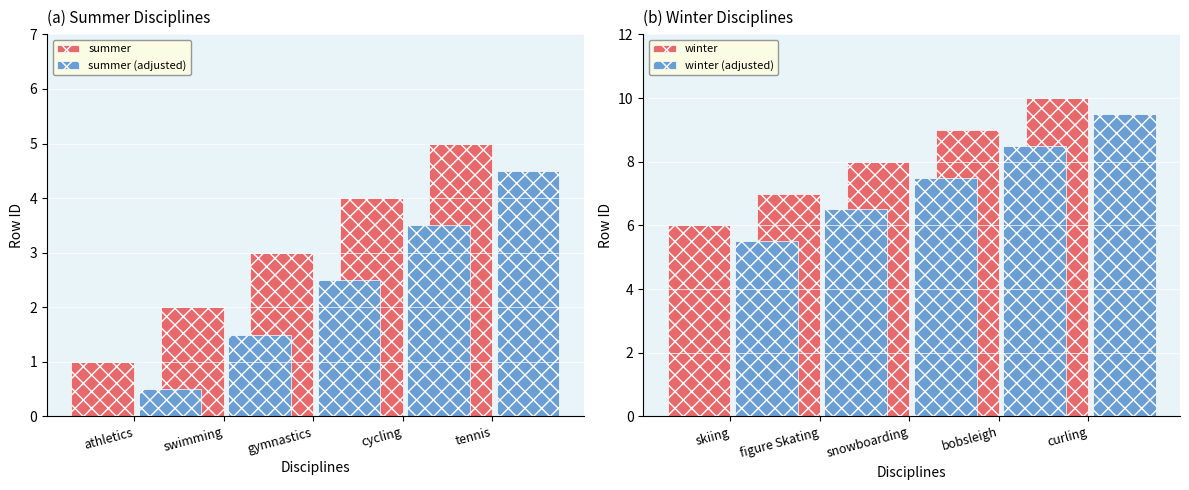

What position from the right is cycling?

2